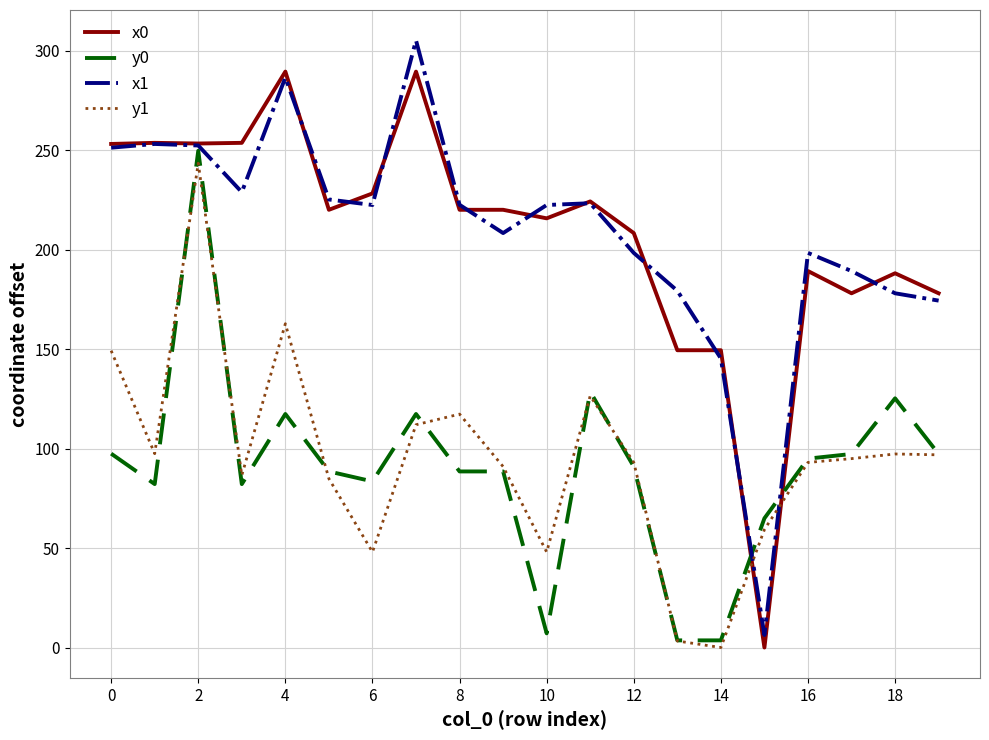

What is the maximum value shown in the chart?

305.1